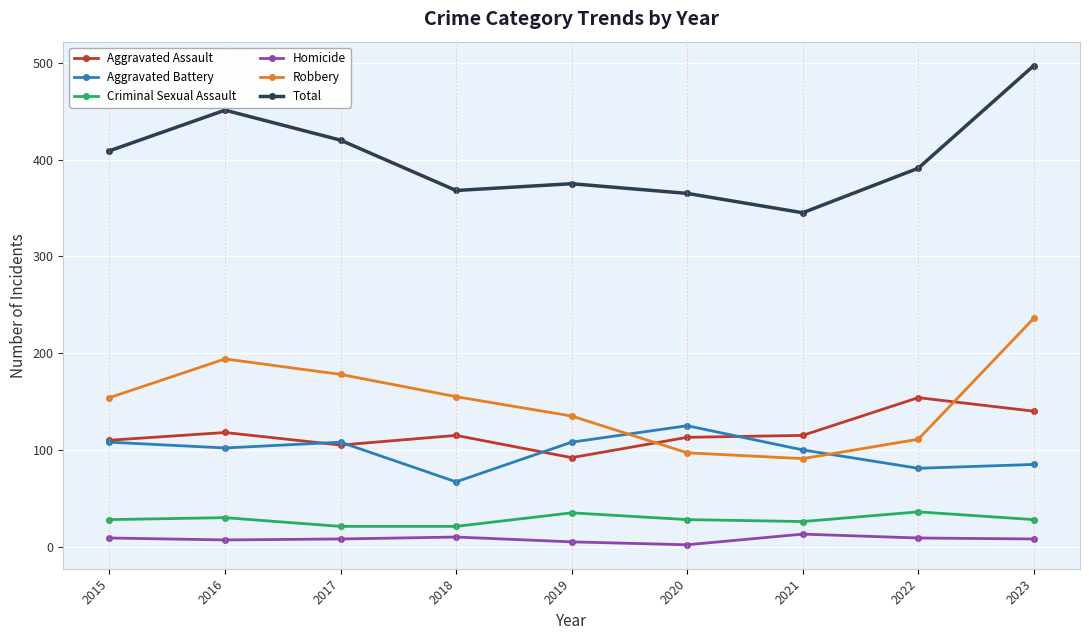

What is the value of the Total point at the 6th from the left?

365